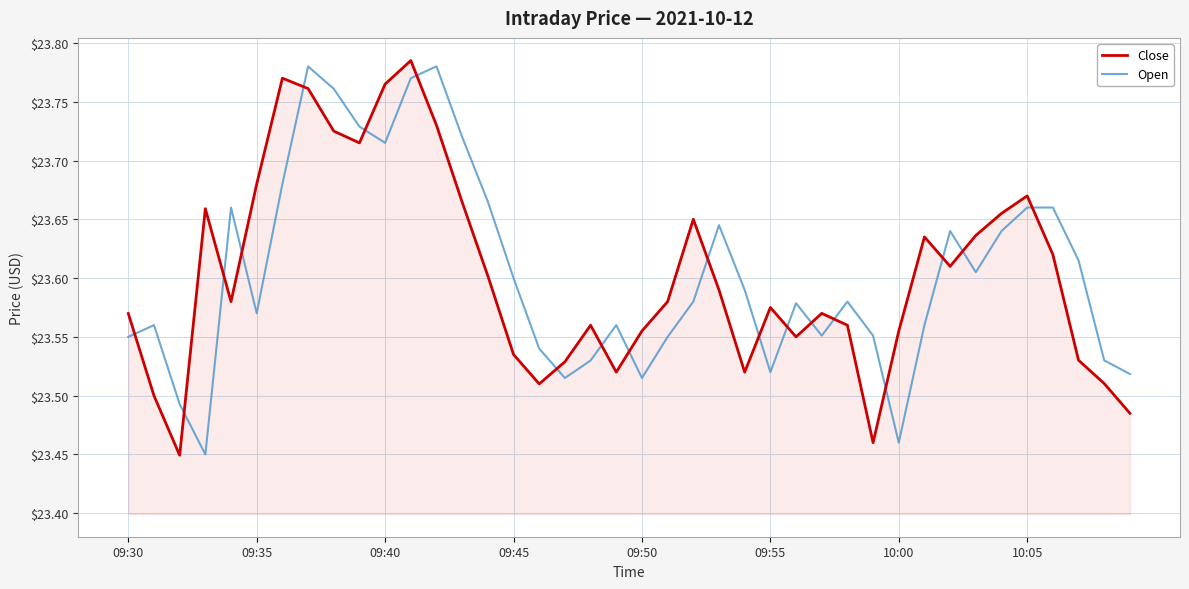

What is the difference between the maximum and minimum values in the Close series?

0.3